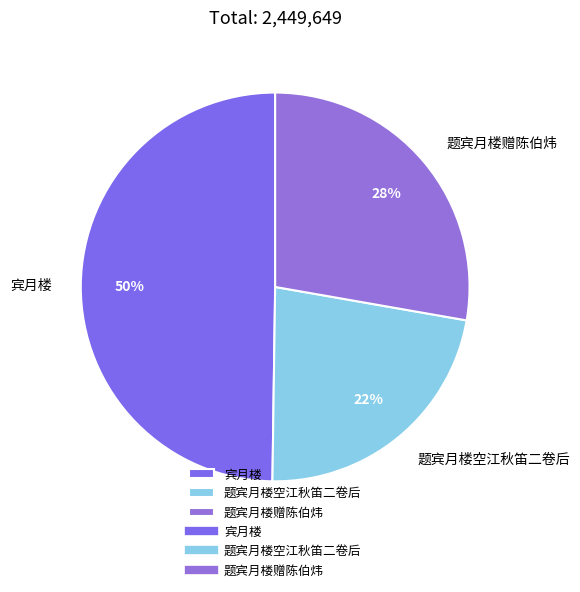

How many segments does this pie chart have?

3